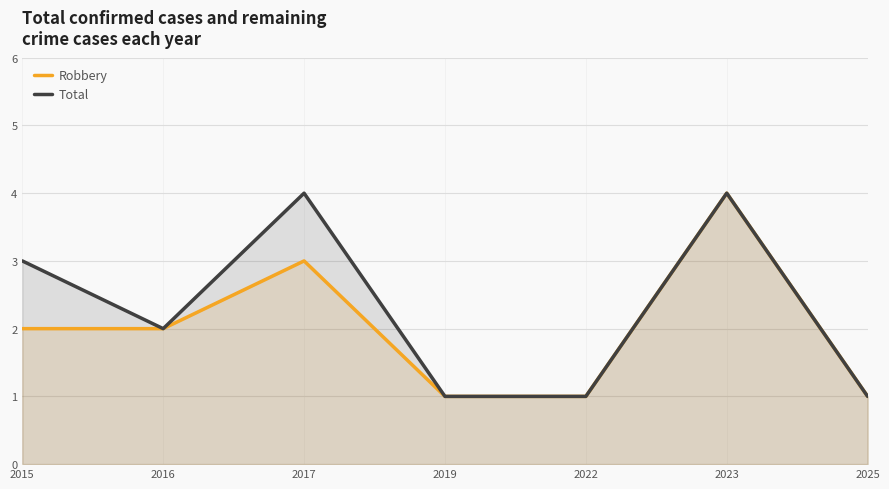

What is the sum of all Robbery values?

14